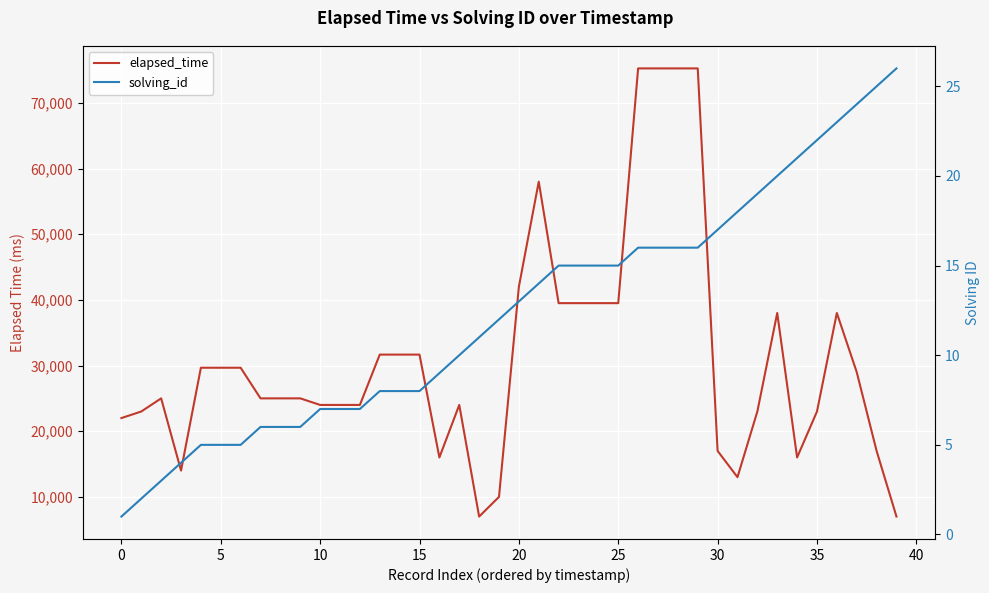

What is the difference between the elapsed_time values at 35 and 38?

6000